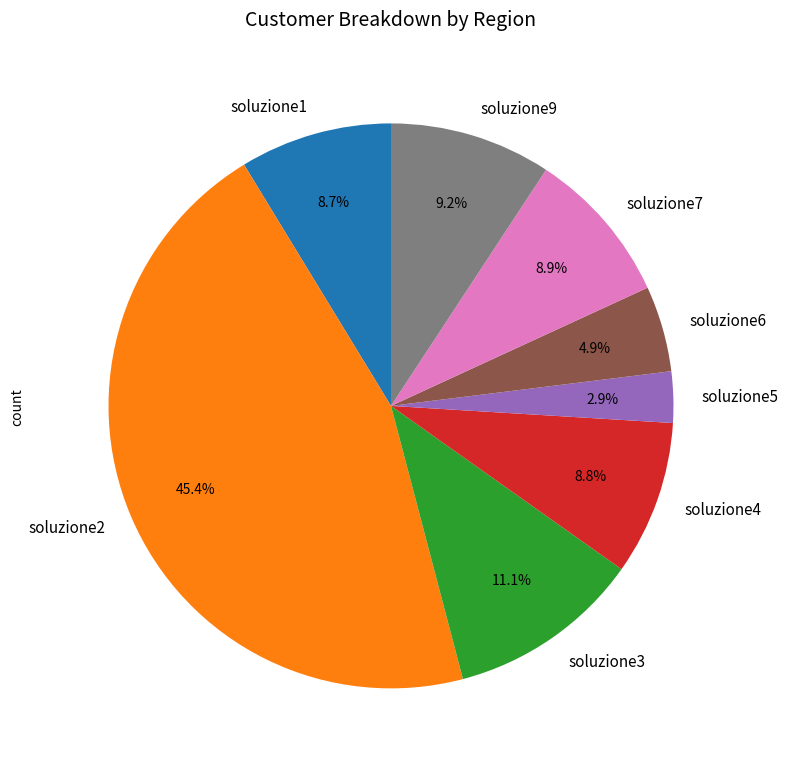

Which has a higher value, soluzione6 or soluzione7?

soluzione7